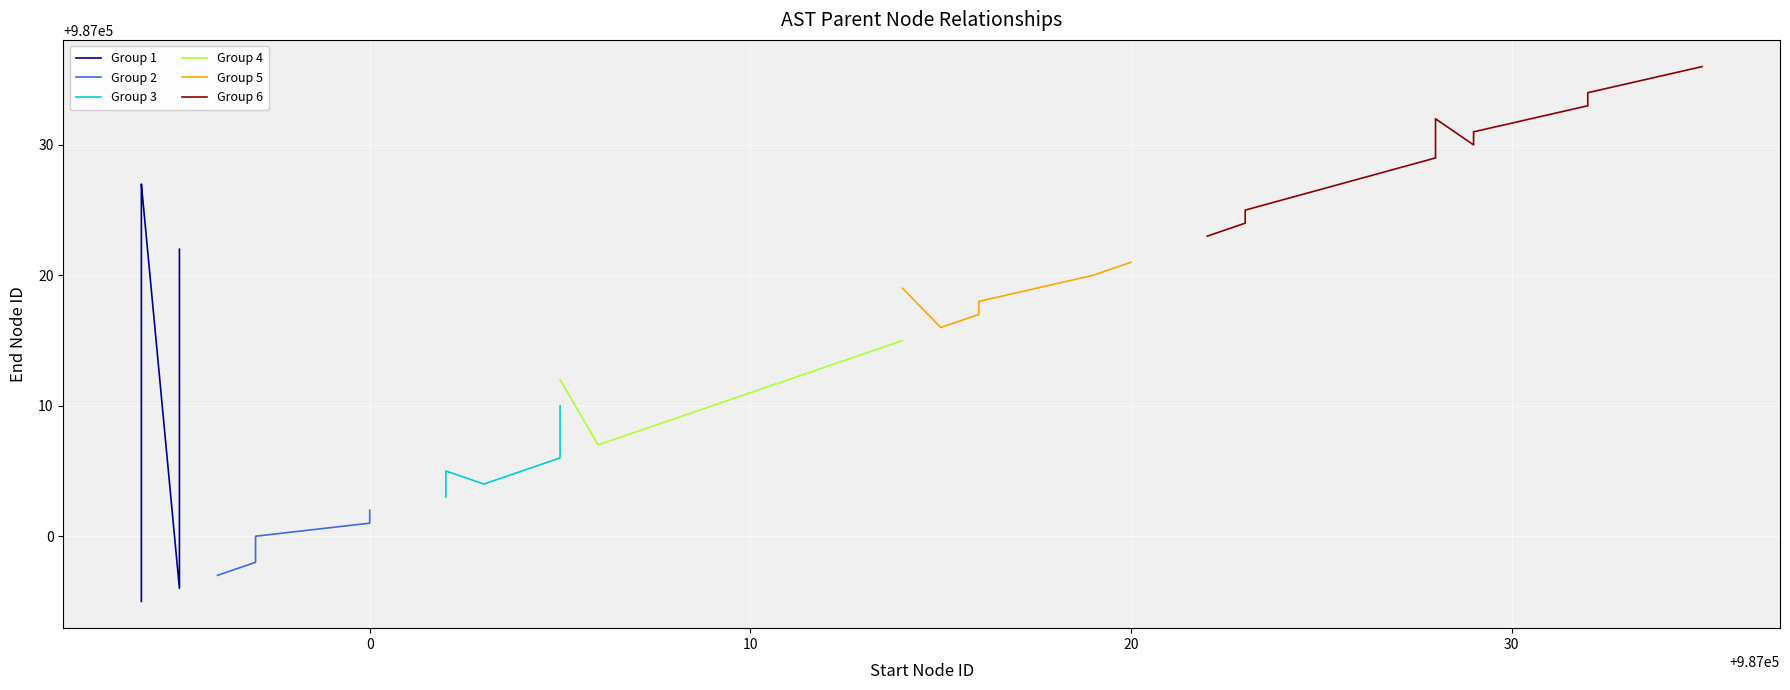

How many interior local valleys (lower than both neighbors) does the data have?

10